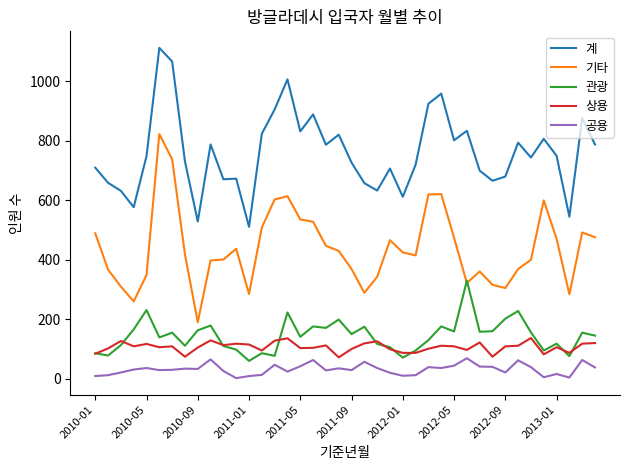

List the series in order of their peak value, lowest first.

공용, 상용, 관광, 기타, 계